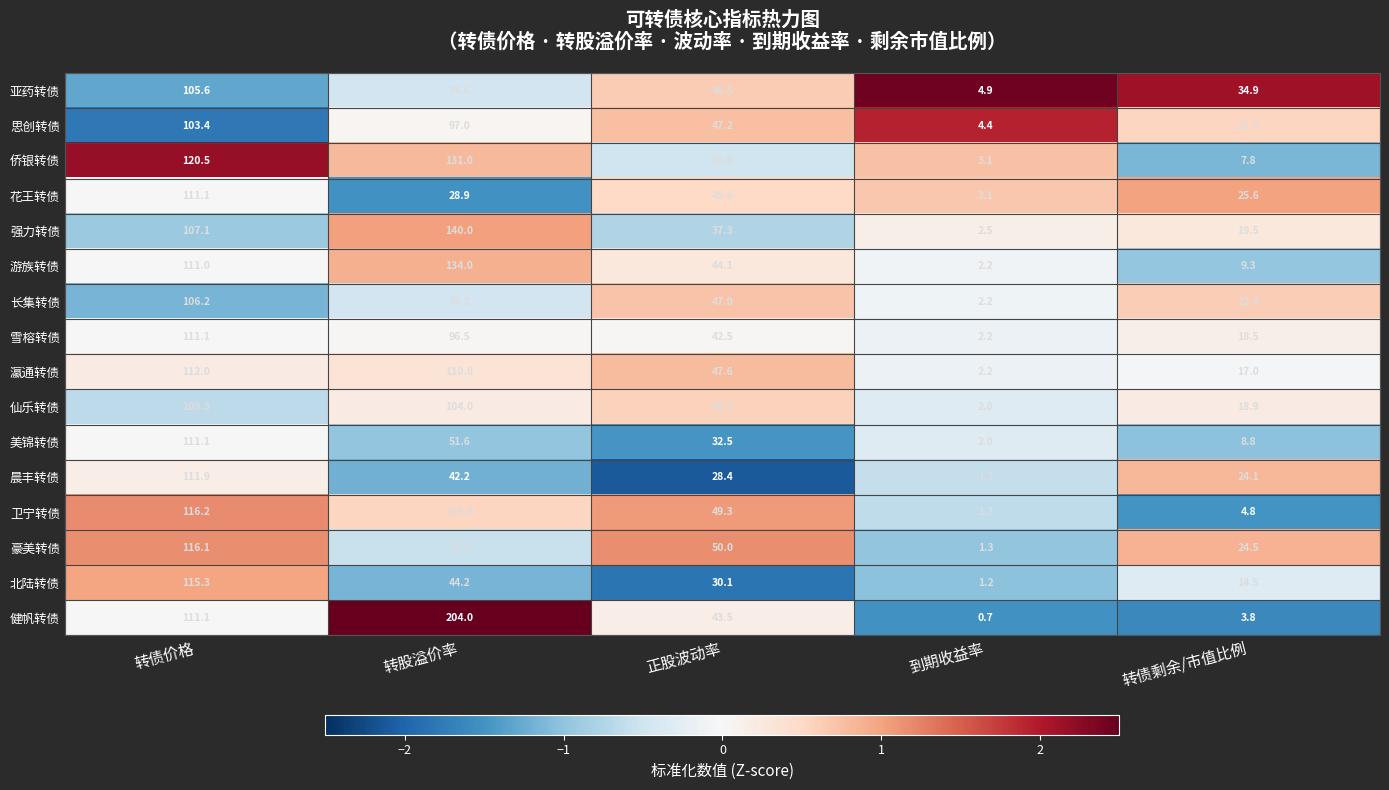

What is the difference between the second highest and minimum values in the 仙乐转债 series?

102.0